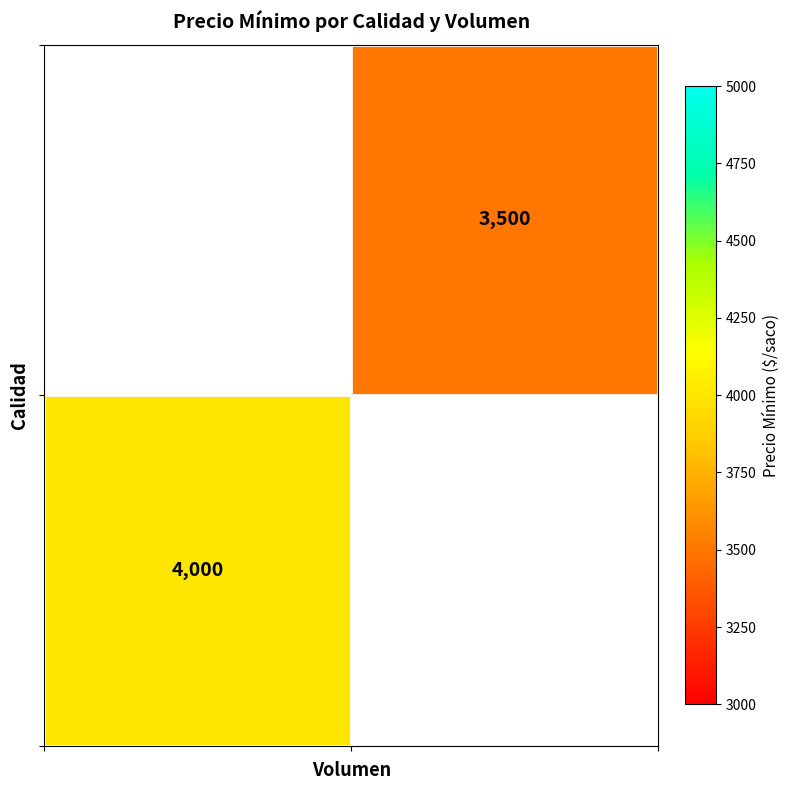

What is the maximum value shown in the chart?

4000.0